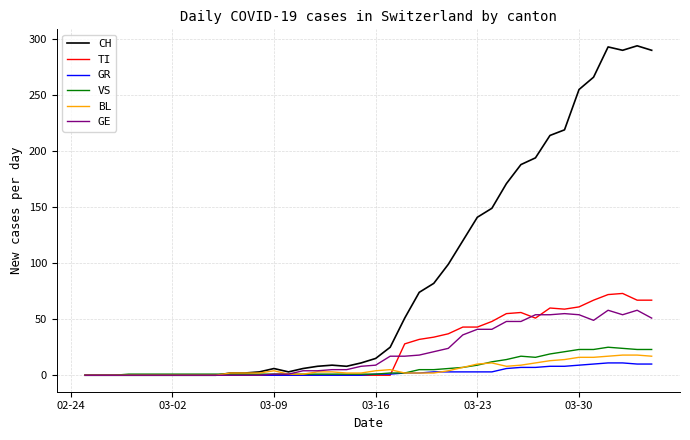

Which series has the widest spread of values?

CH